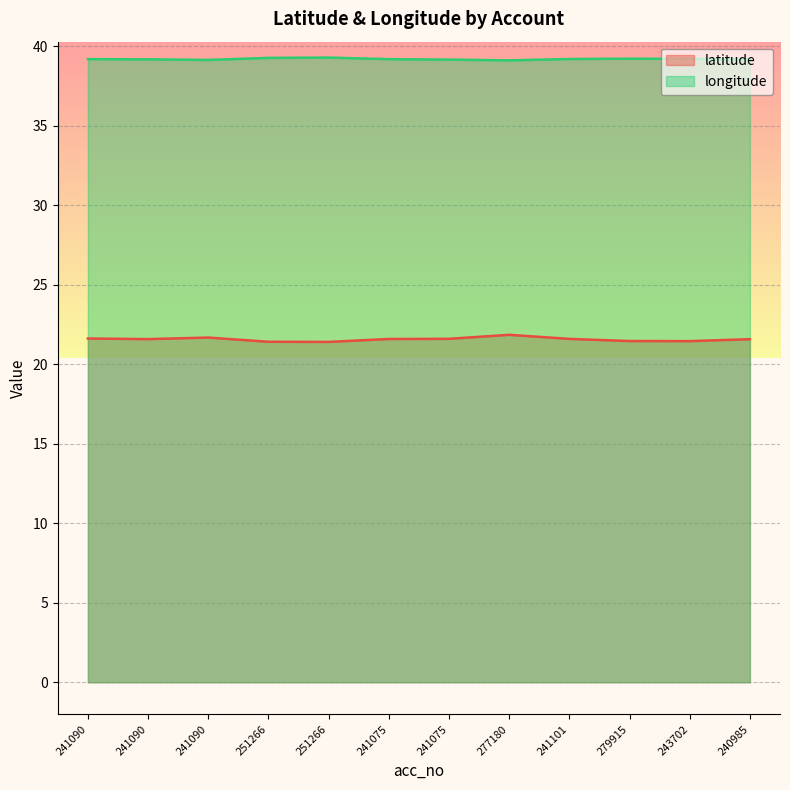

True or false: latitude has a value of 21.5 at 279915.

True